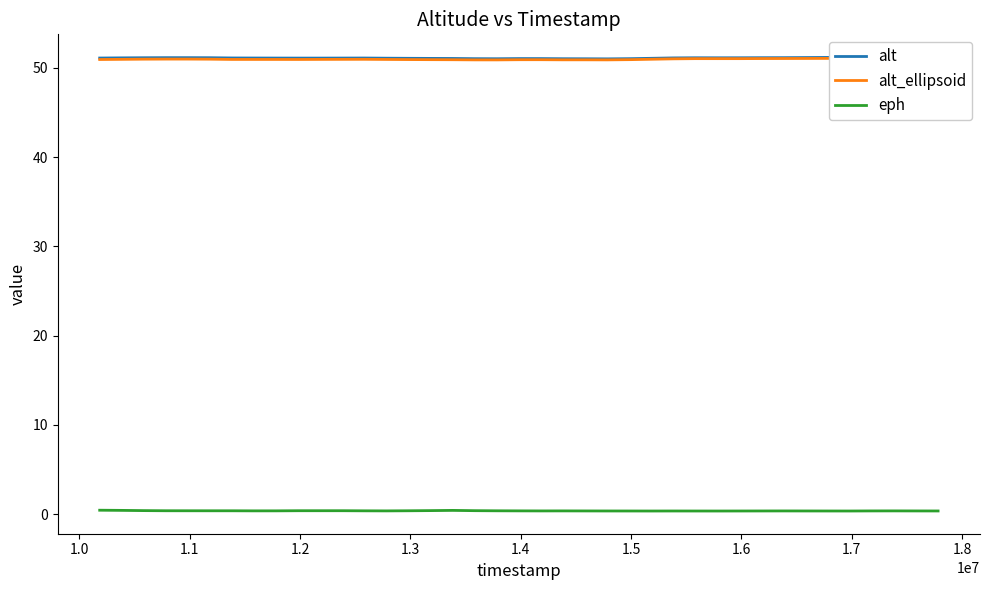

True or false: alt_ellipsoid and alt intersect in this chart.

False